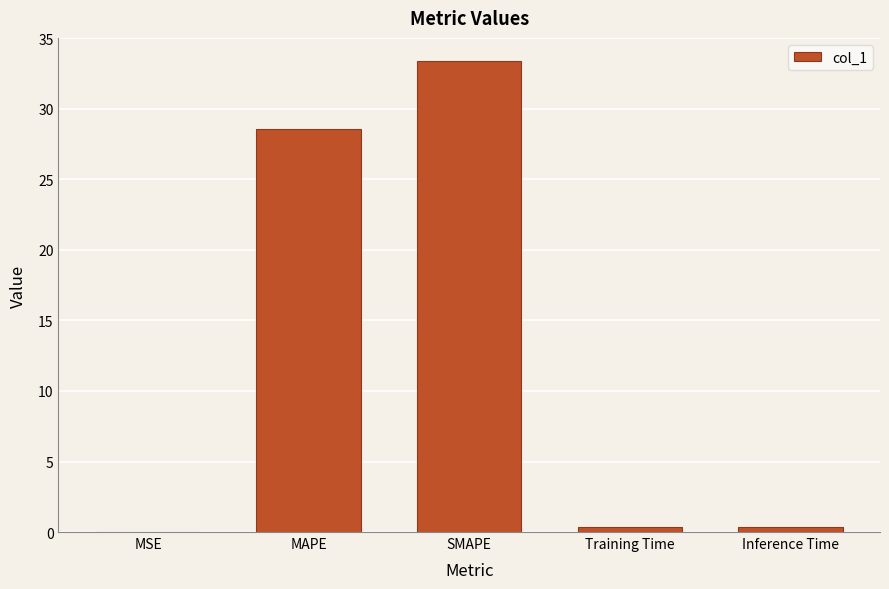

How many series are shown in this chart?

1